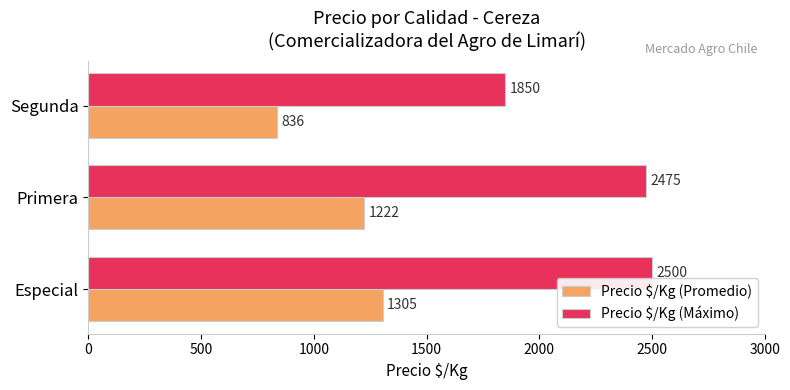

What is the greatest value displayed?

2500.0